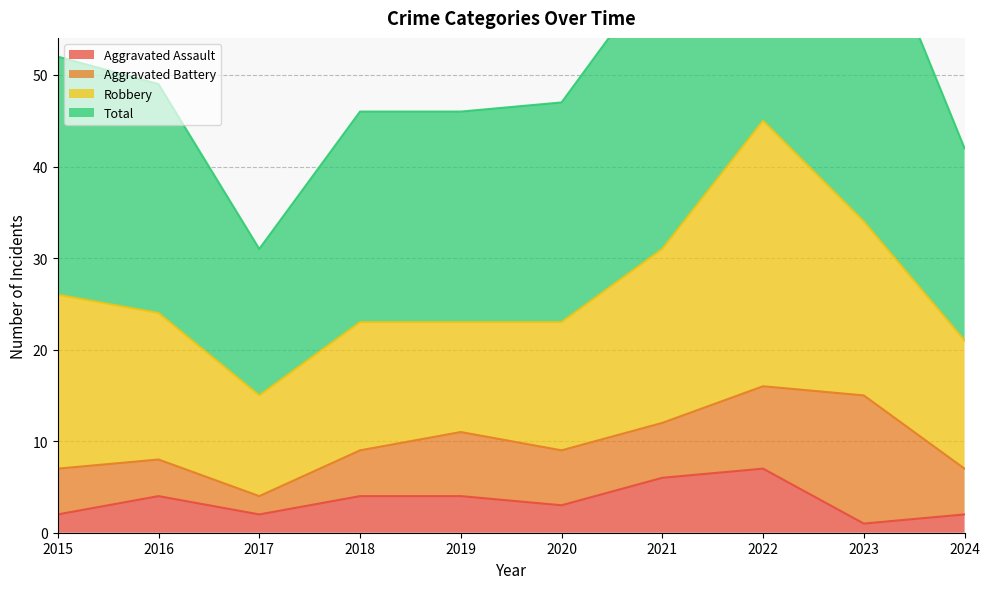

Which series has the widest spread of values?

Total